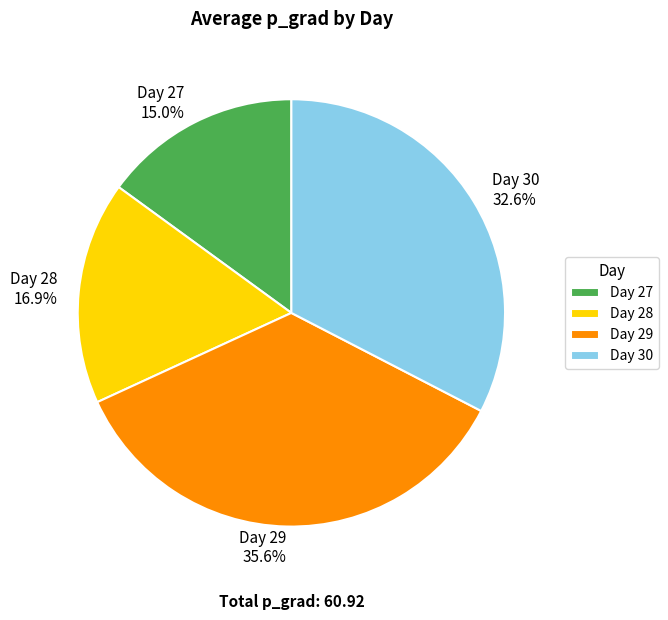

Between Day 29 and Day 30, which is larger?

Day 29